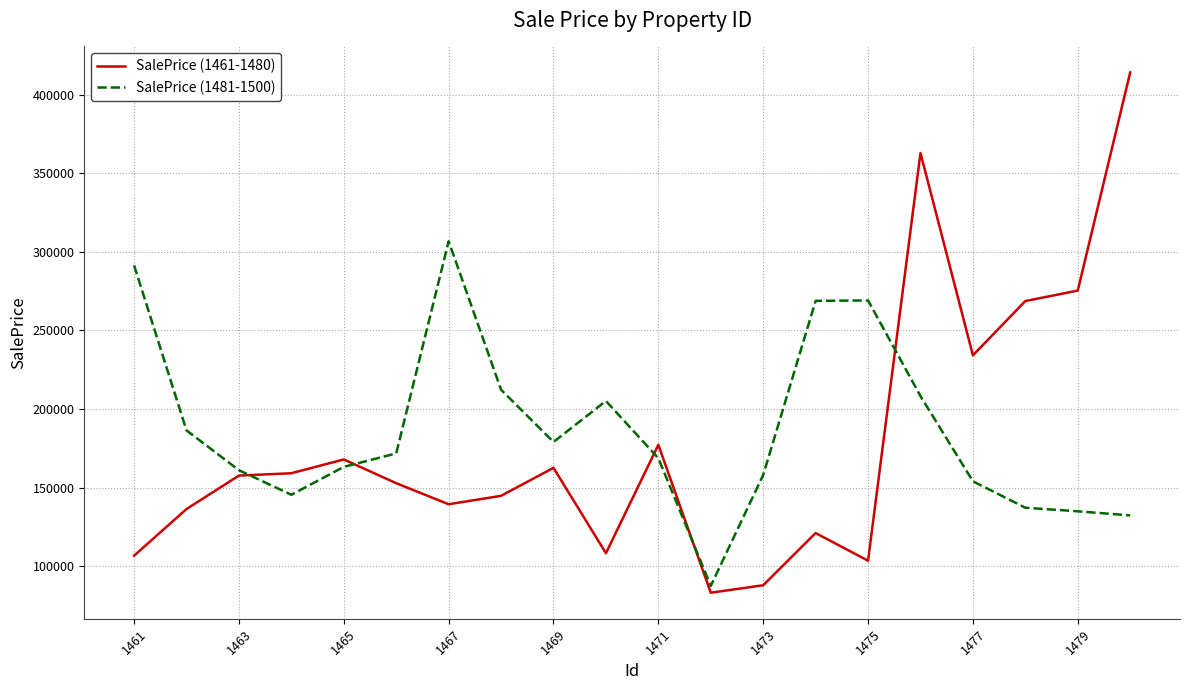

List the series in order of their peak value, highest first.

SalePrice (1461-1480), SalePrice (1481-1500)